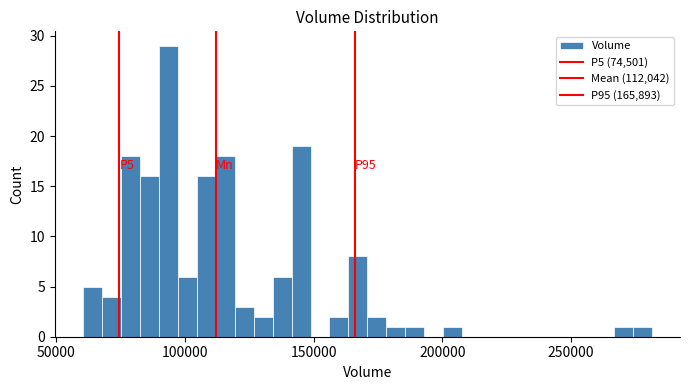

Read against the x-axis, roughly where is the centre of the tallest bar?

95000